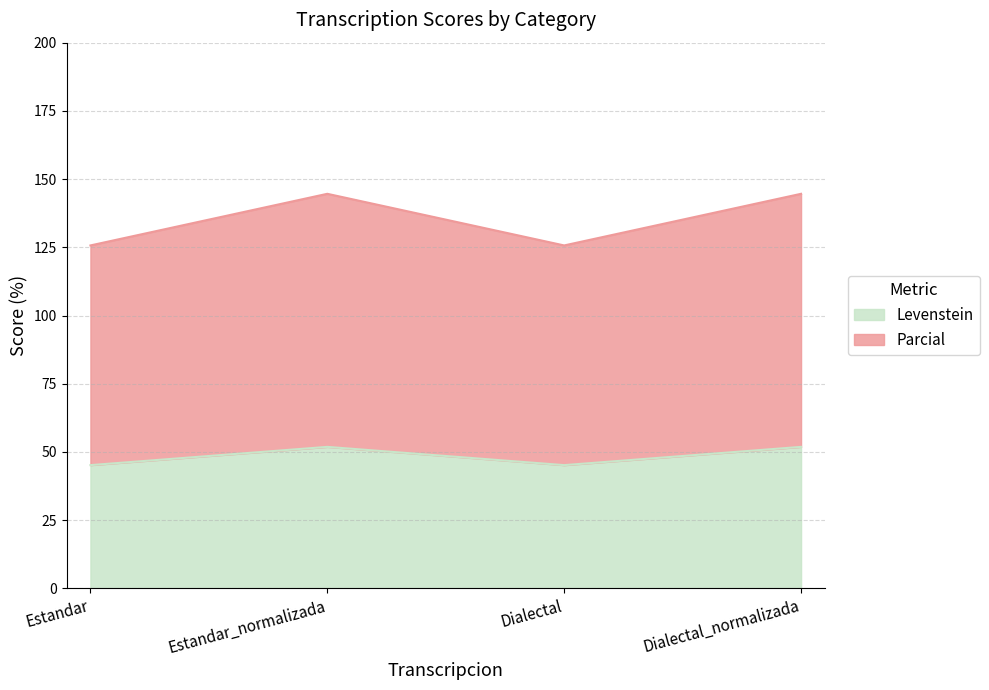

How many data points in Parcial are above 144?

2